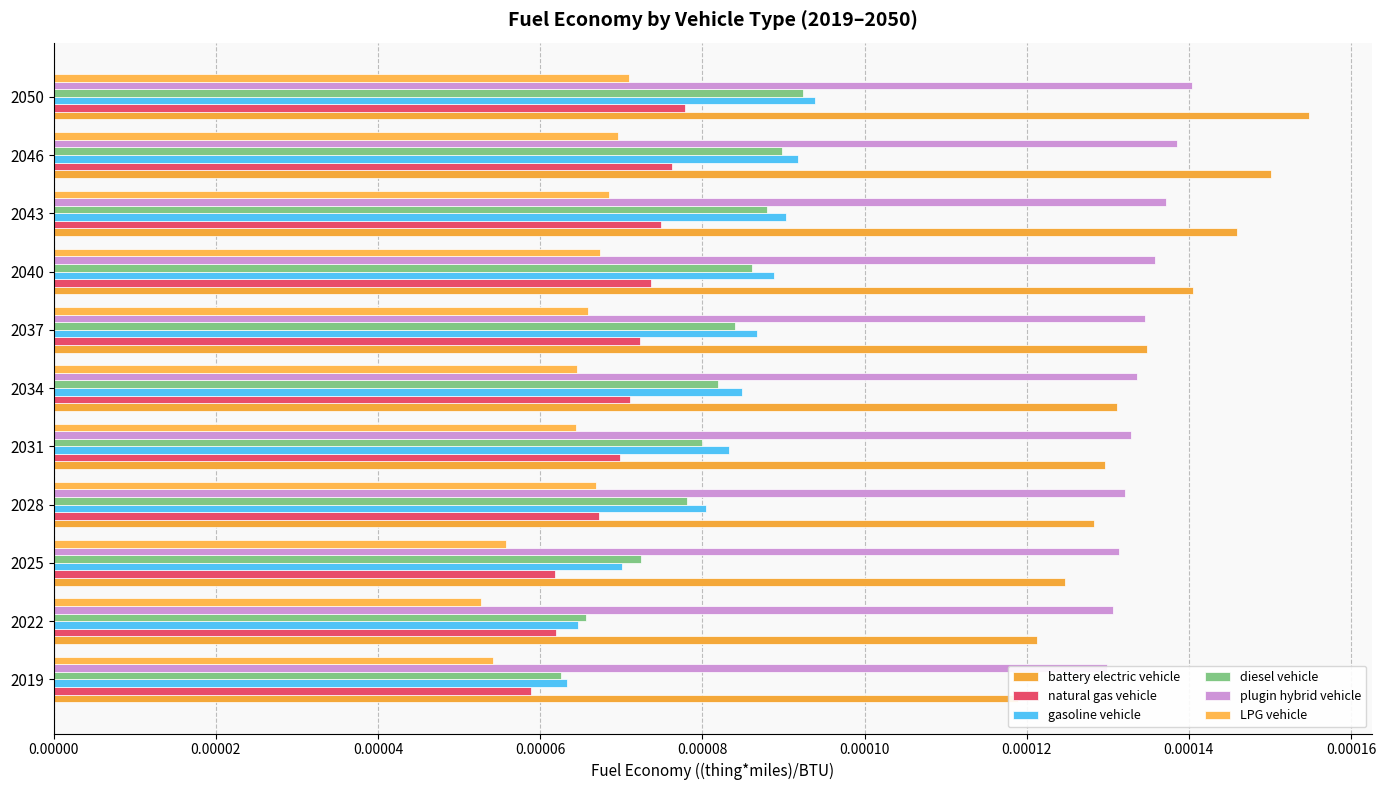

Count the number of categories in the chart.

11